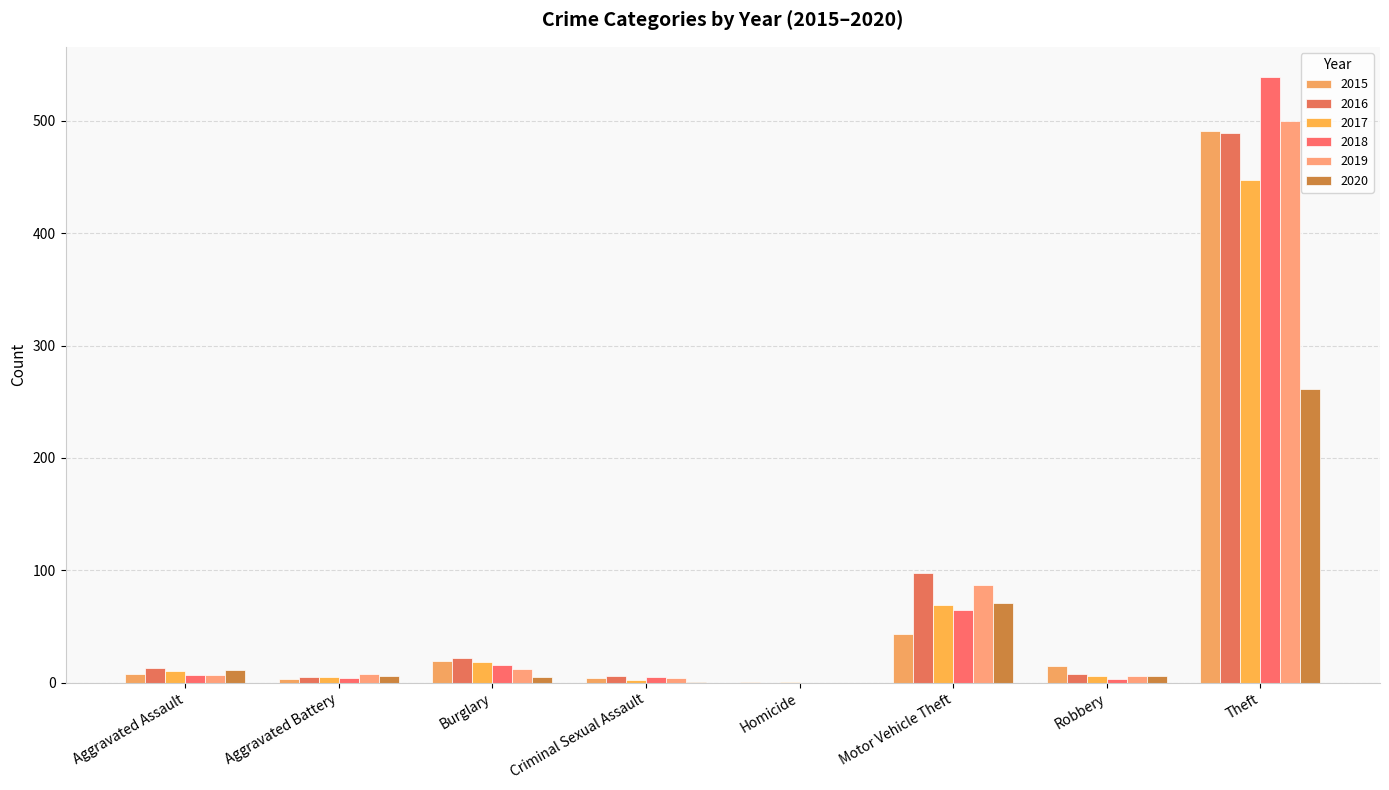

How many distinct data groups are displayed?

6